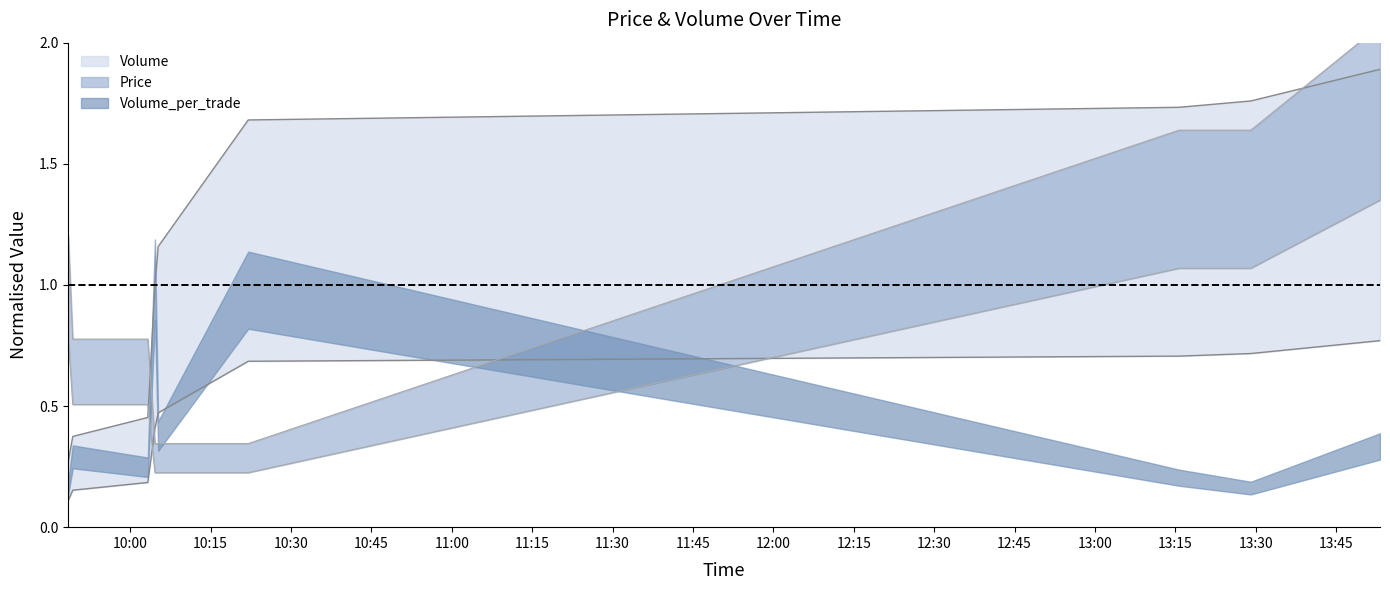

How many times do Volume and Price cross each other?

2